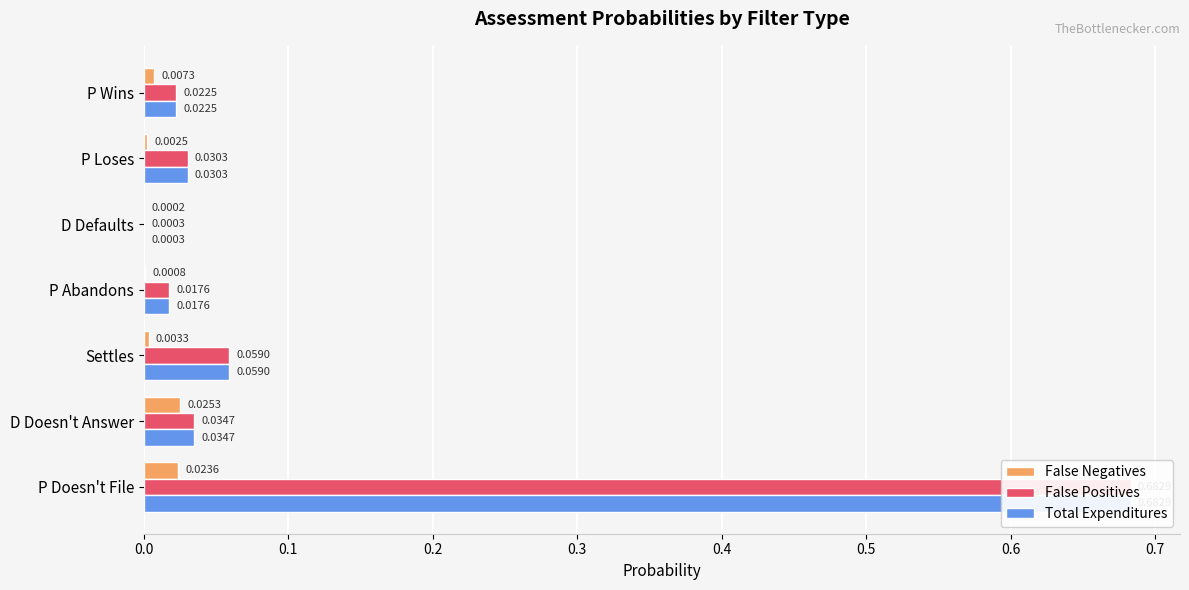

What are all the series names shown in the legend?

False Negatives, False Positives, Total Expenditures